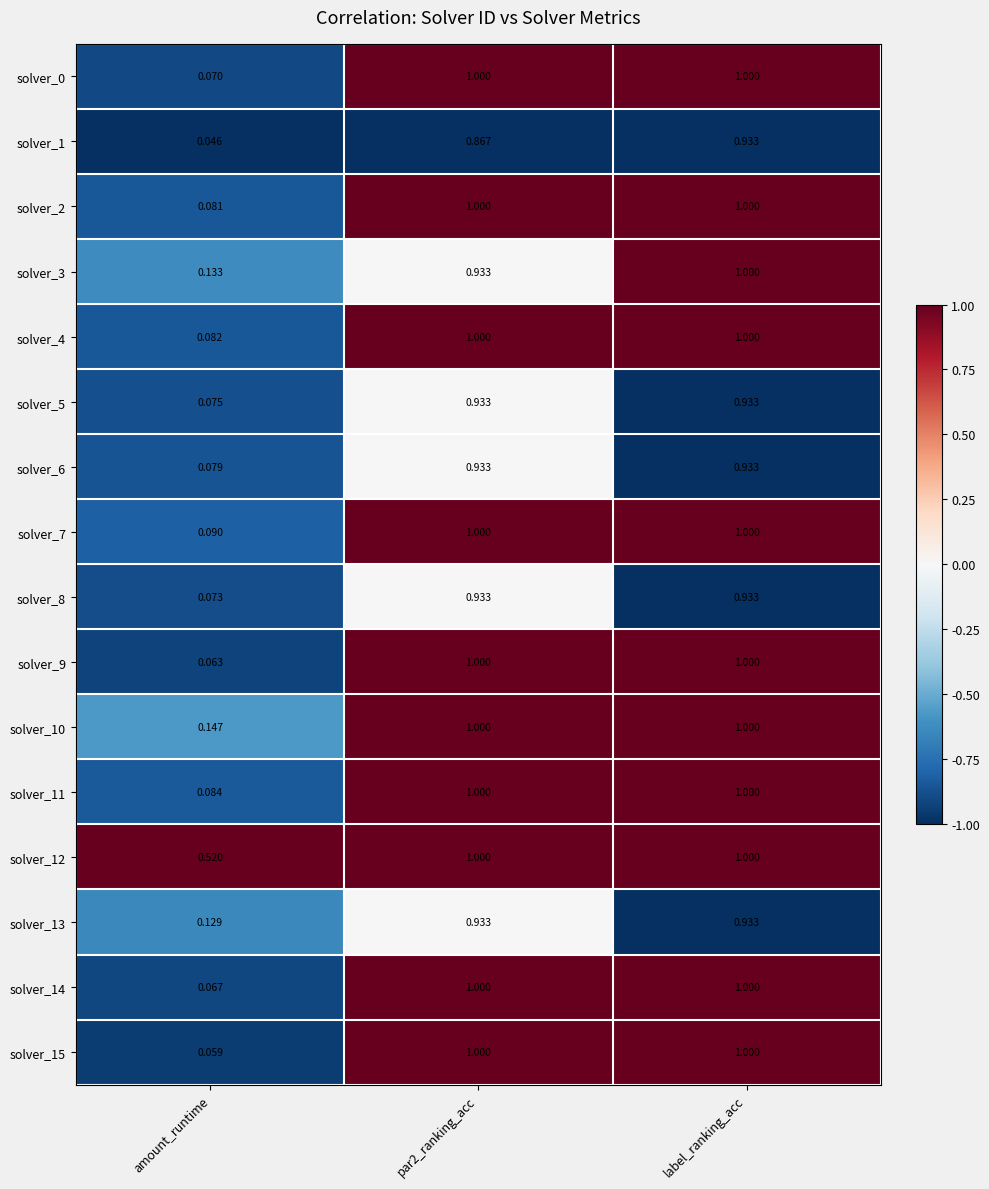

At which category does the chart reach its minimum across all series?

amount_runtime